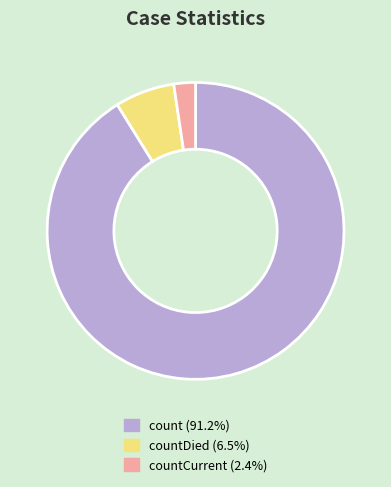

Is there a majority slice in this chart?

Yes